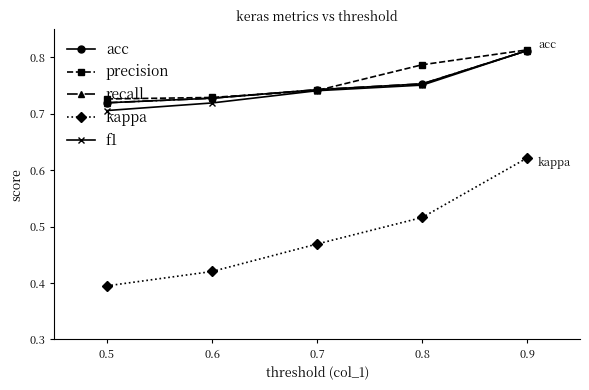

Is it true that kappa equals 0.4 at 0.6?

True